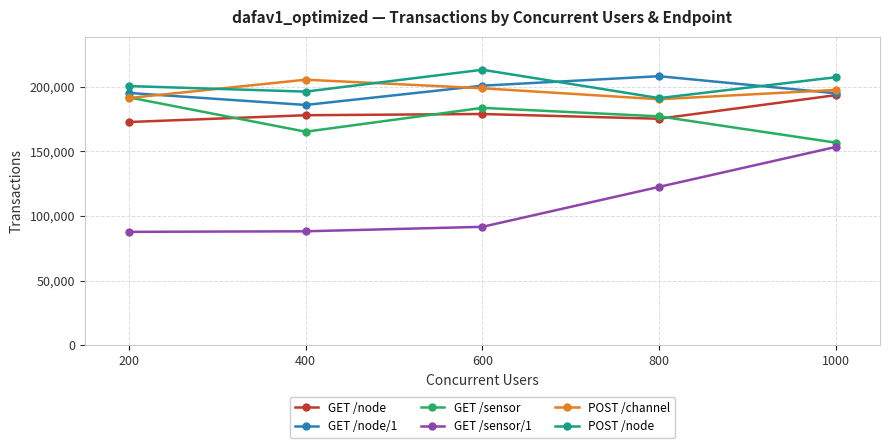

Where is GET /sensor/1 nearest to the value 120465?

800